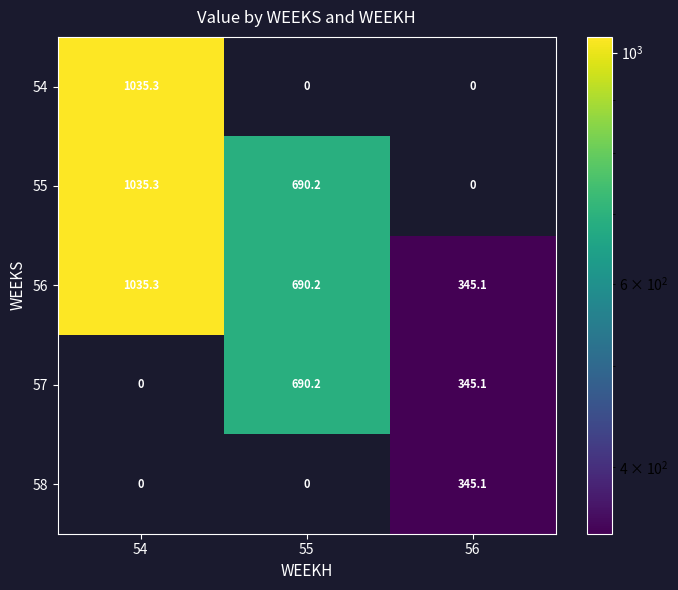

What is the sum of all 54 values?

1035.3